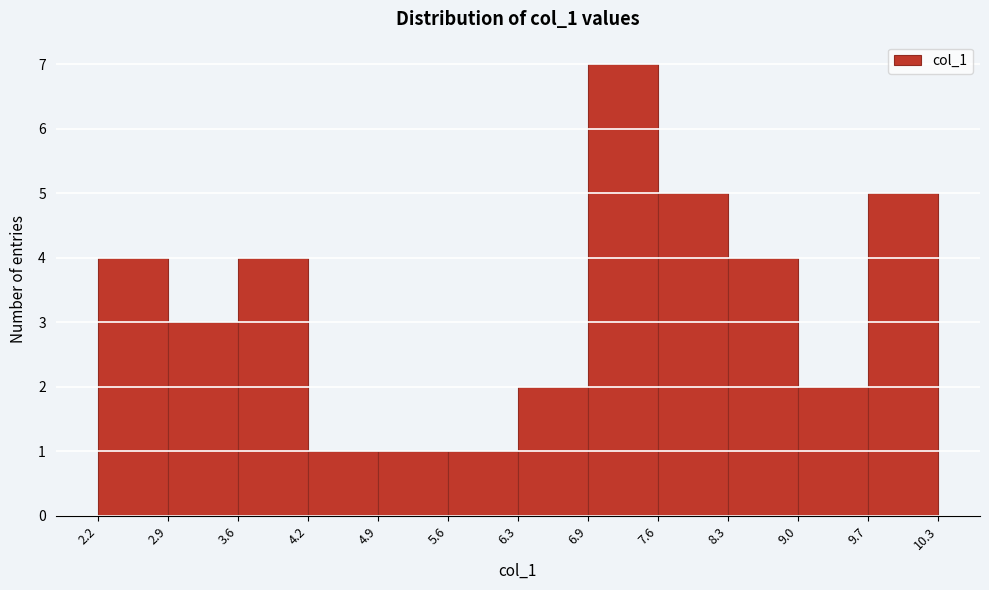

How tall is the bar that spans 4.2 to 4.9 on the x-axis? The values are not printed on the chart, so give them approximately, as read against the axis.

1